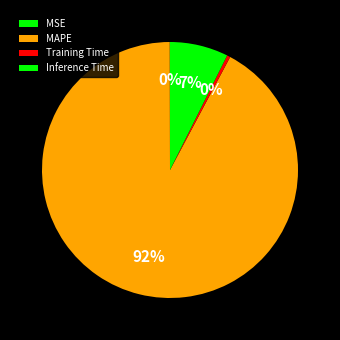

Count the number of slices in the pie.

4